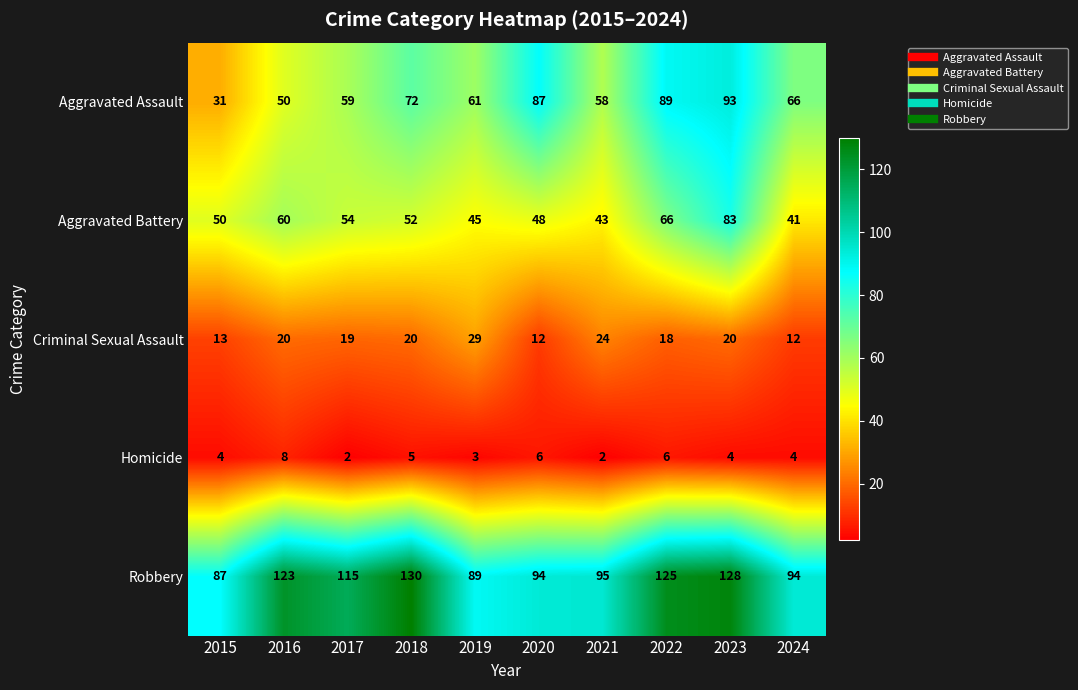

What is the sum of the Criminal Sexual Assault values at 2020 and 2022?

30